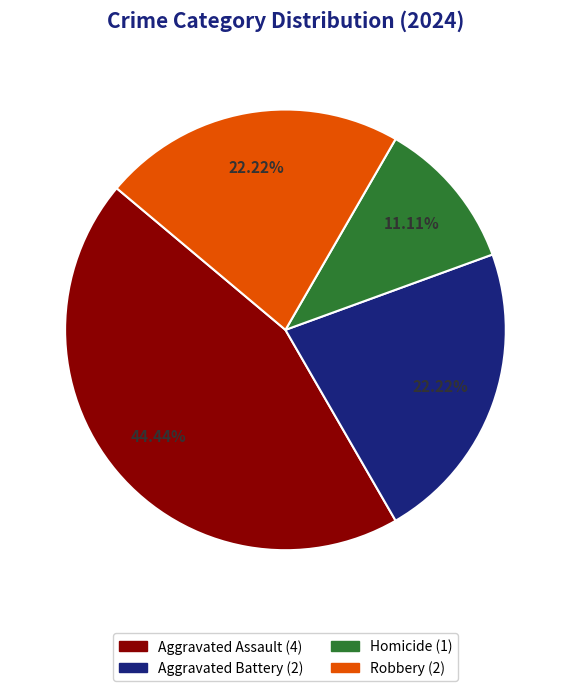

Is there any slice that represents more than half of the pie?

No